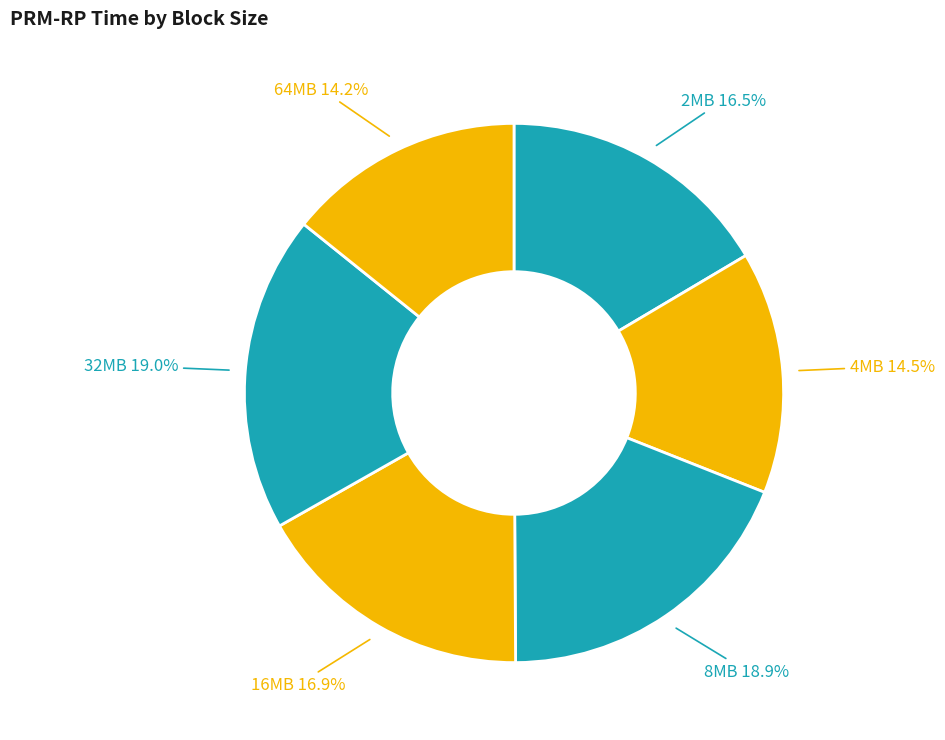

How many slices are in this pie chart?

6